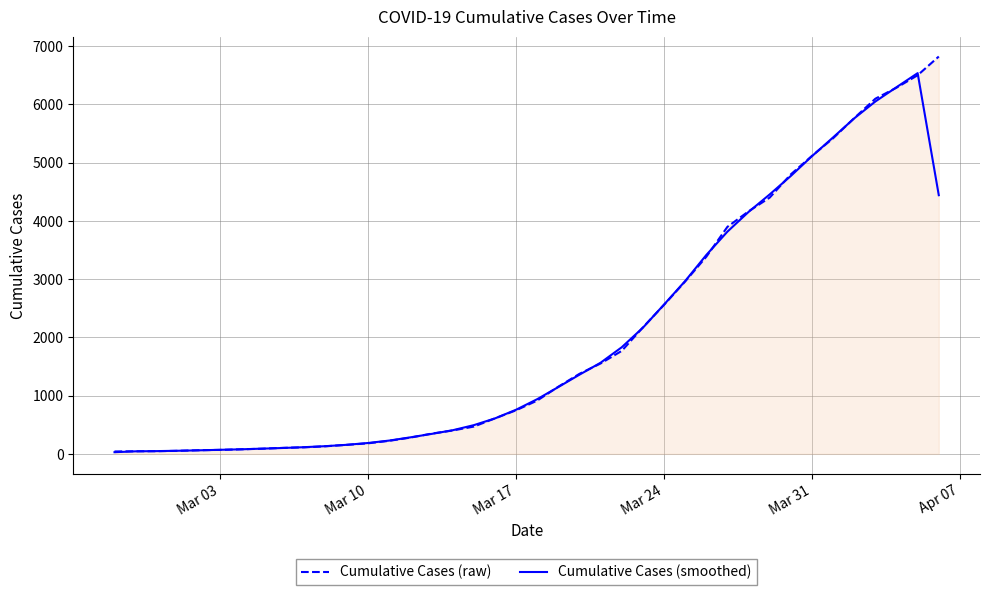

What is the greatest value displayed?

6822.0